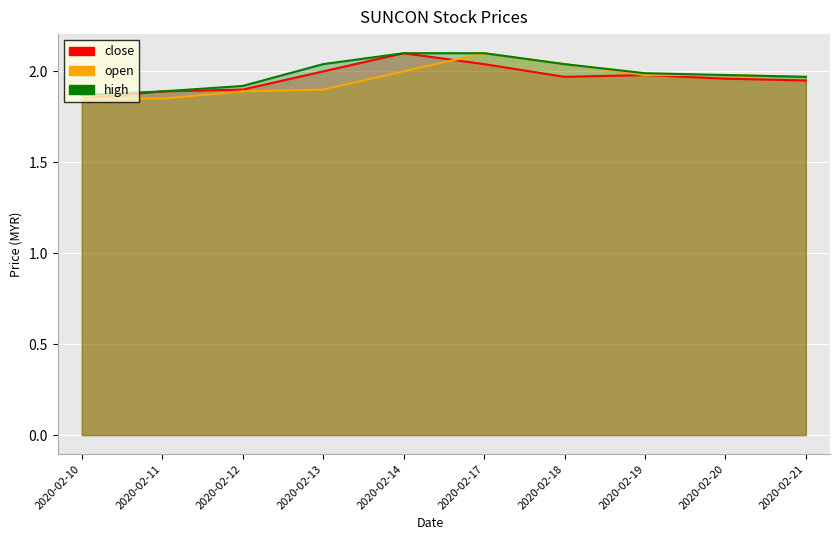

True or false: open has more than 1 interior local peaks.

False